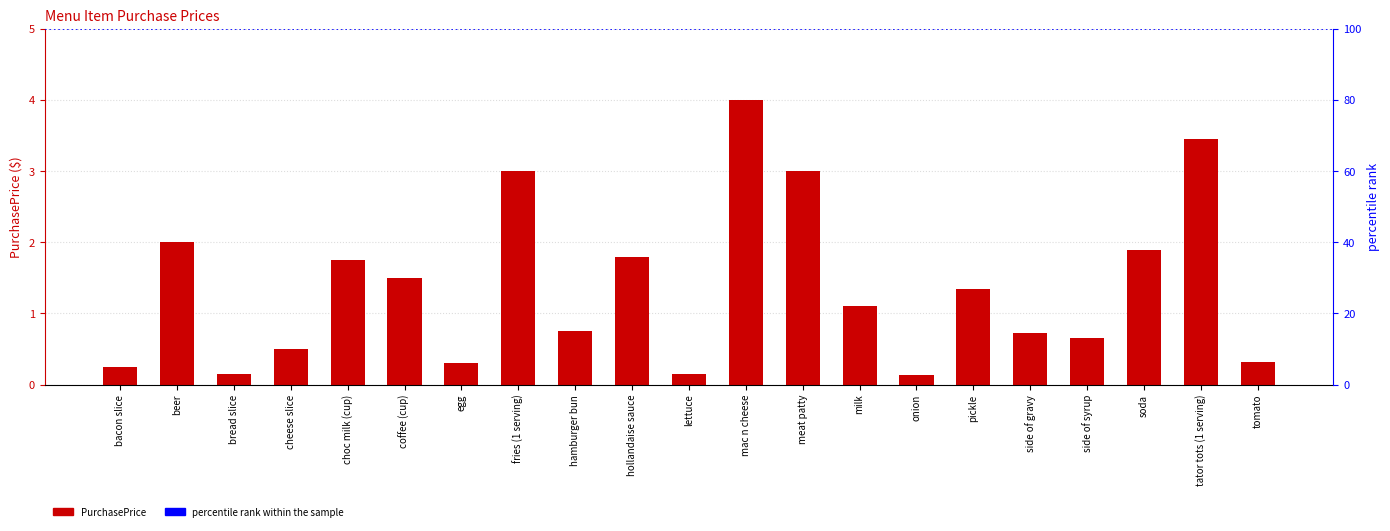

What is the ratio of the value at hollandaise sauce to the value at choc milk (cup)?

1.0